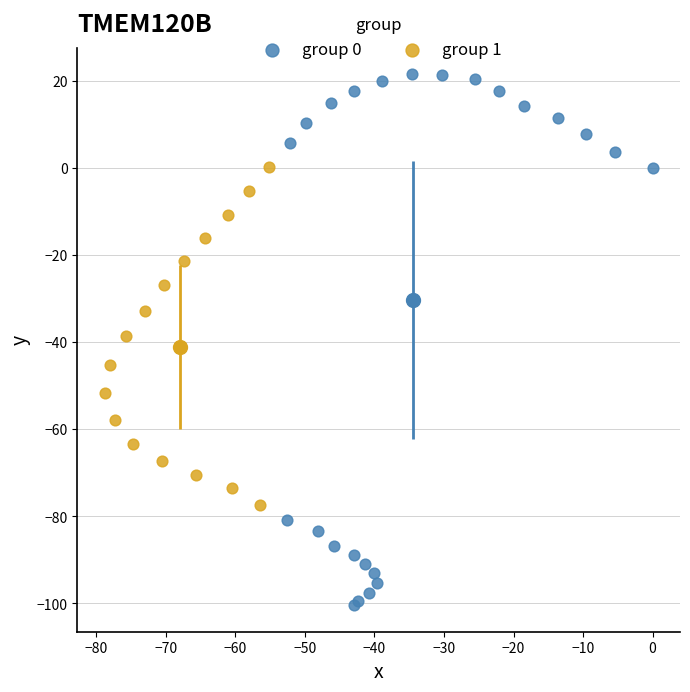

Which series has the largest Y range (max minus min)?

group 0